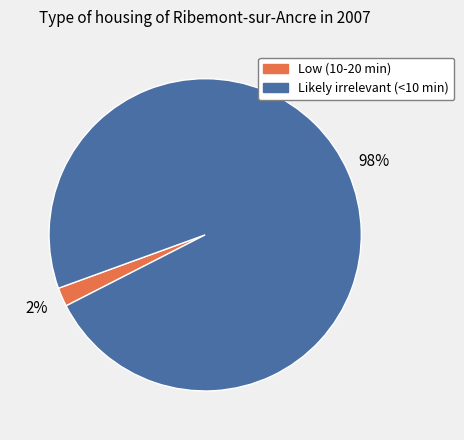

To the nearest percent, what is the difference between the largest and smallest slice percentages?

96%